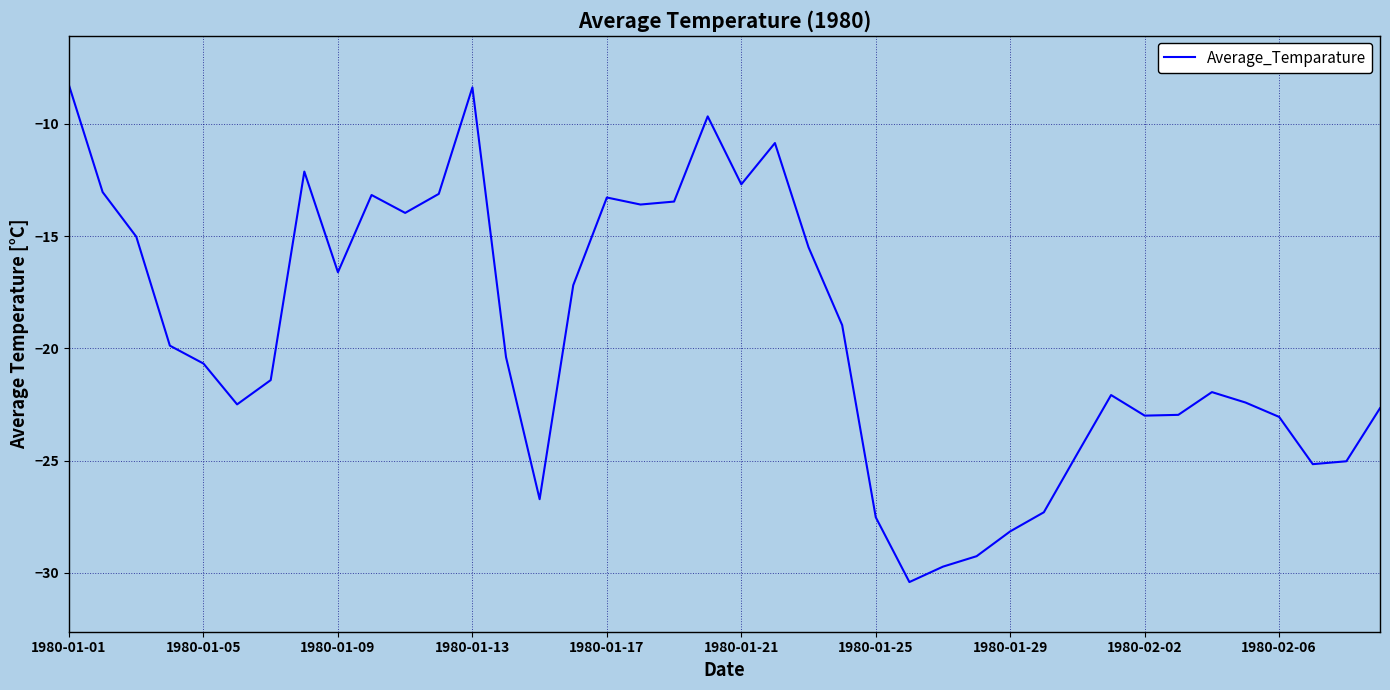

What is the difference between the maximum and minimum values?

22.1